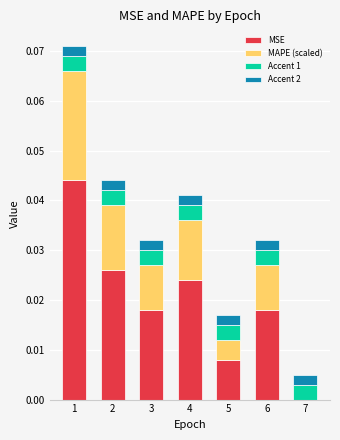

What are all the series names shown in the legend?

MSE, MAPE (scaled), Accent 1, Accent 2